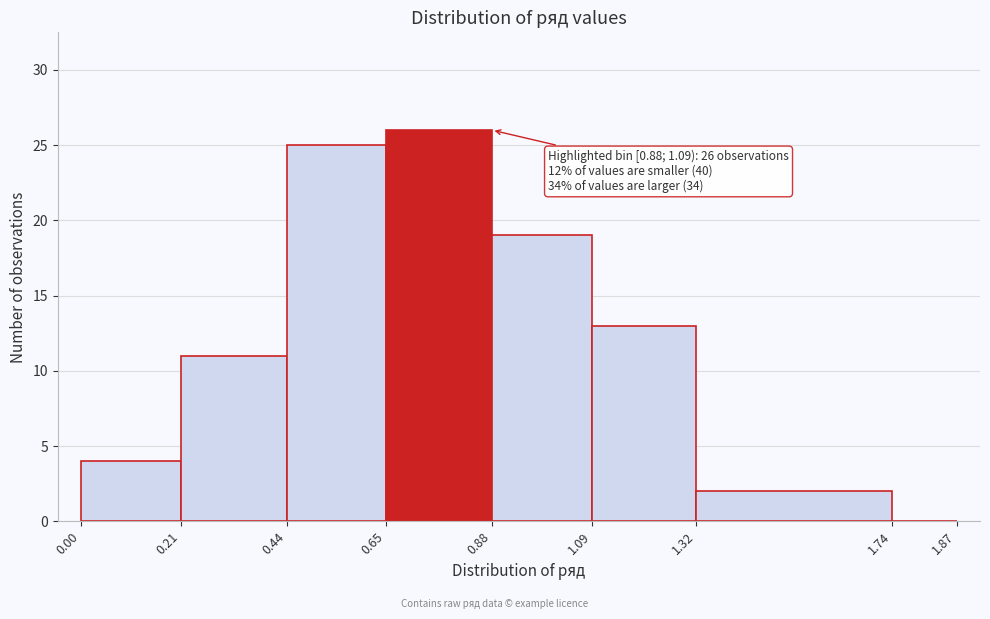

Over which range of the x-axis is the bar tallest?

0.65 to 0.88